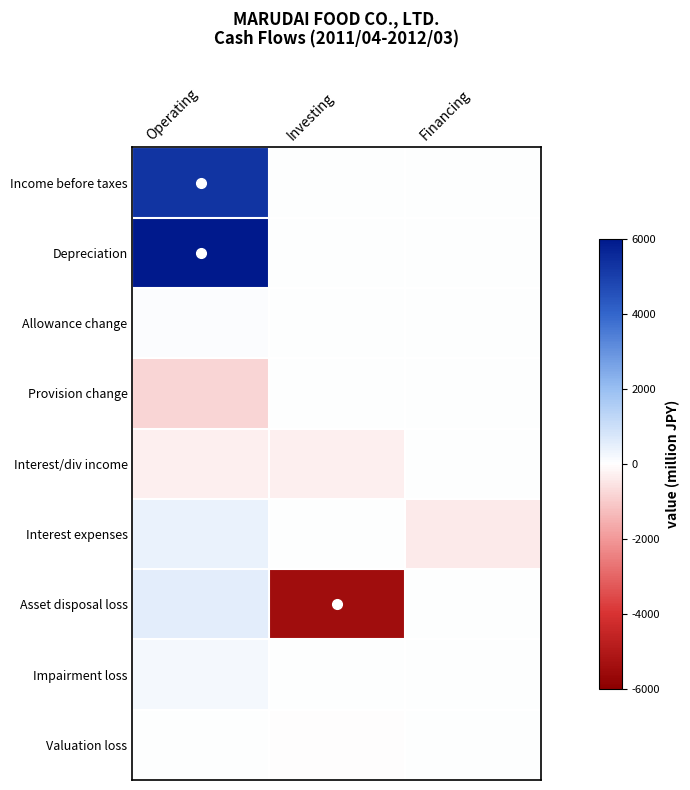

At which category is the sum across all series the highest?

Operating